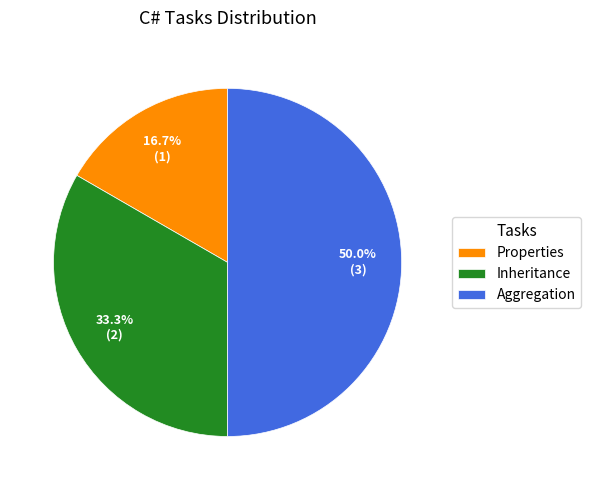

To the nearest percent, what is the difference between the largest and smallest slice percentages?

33%